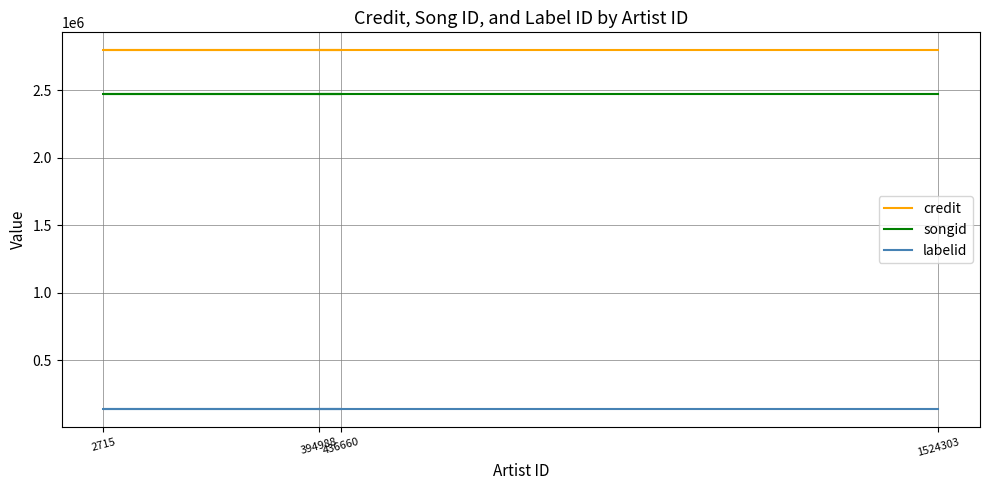

Which has a higher value, 394988 or 1524303?

394988